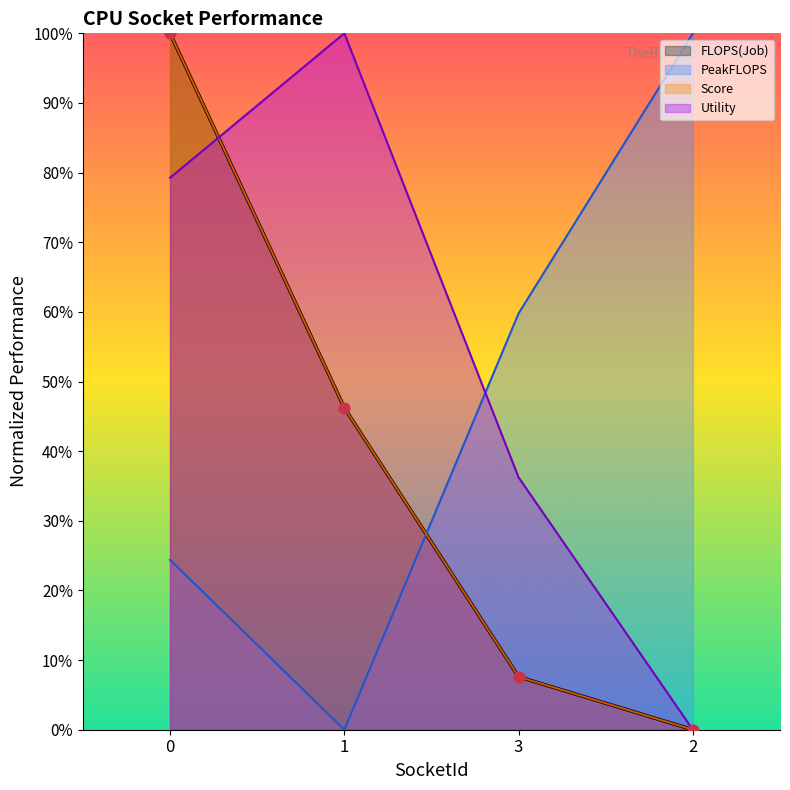

What is the total value across all series at 2?

100.0